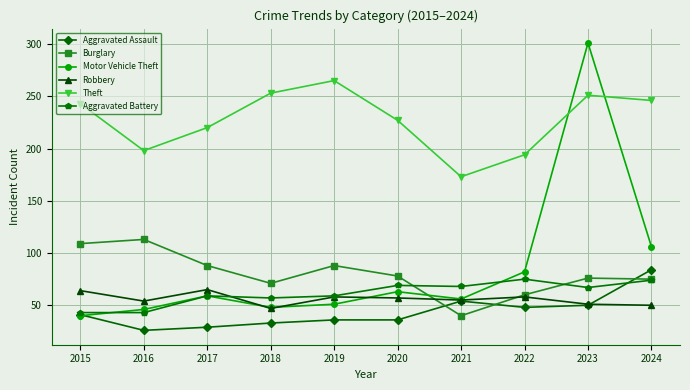

What is the average value of the Robbery series?

56